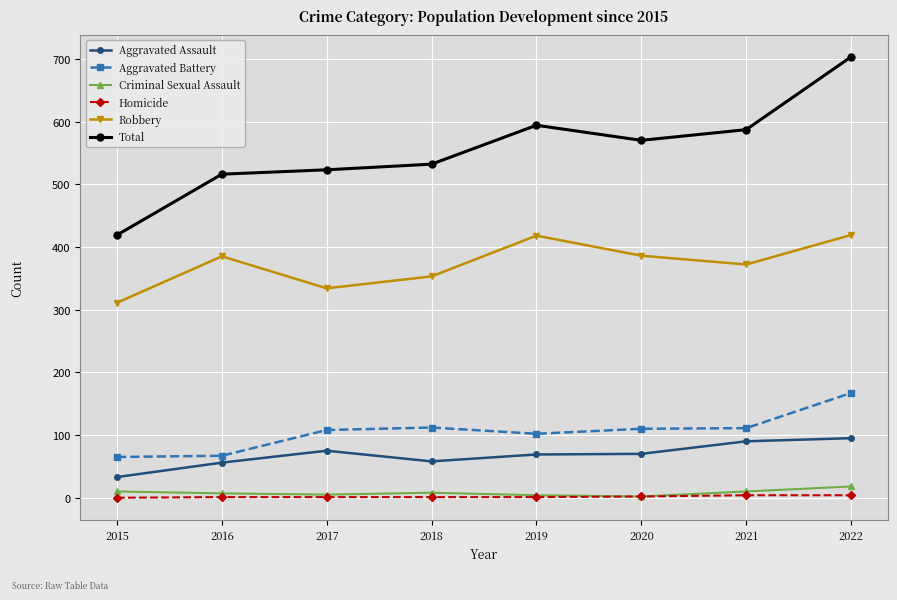

How many series are shown in this chart?

6